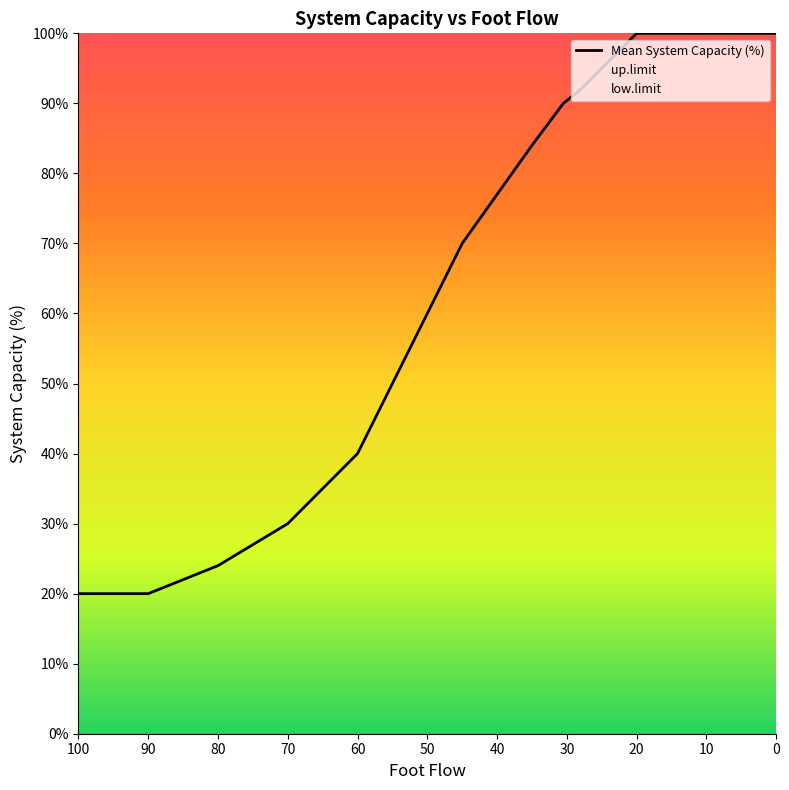

How many values exceed 84?

7